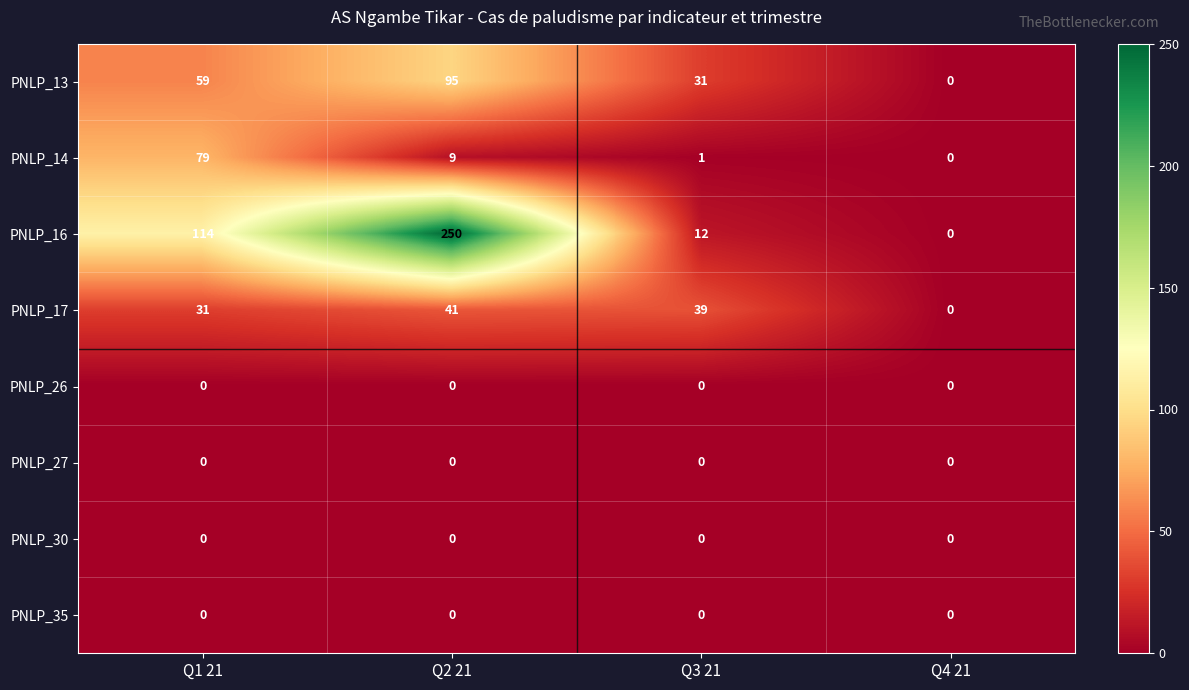

How many PNLP_13 values are between 31 and 95?

3